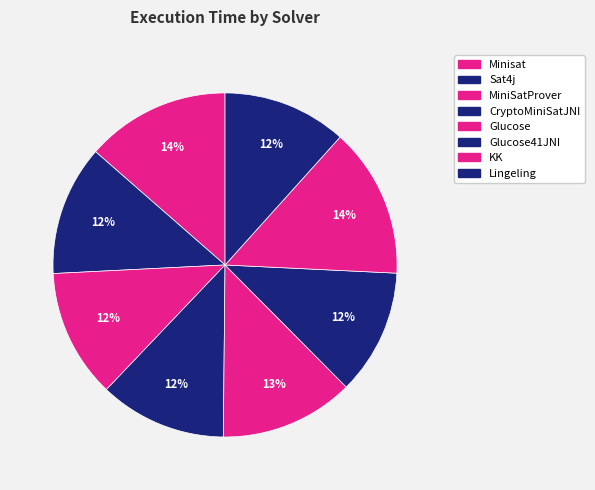

Which slice is the largest?

KK